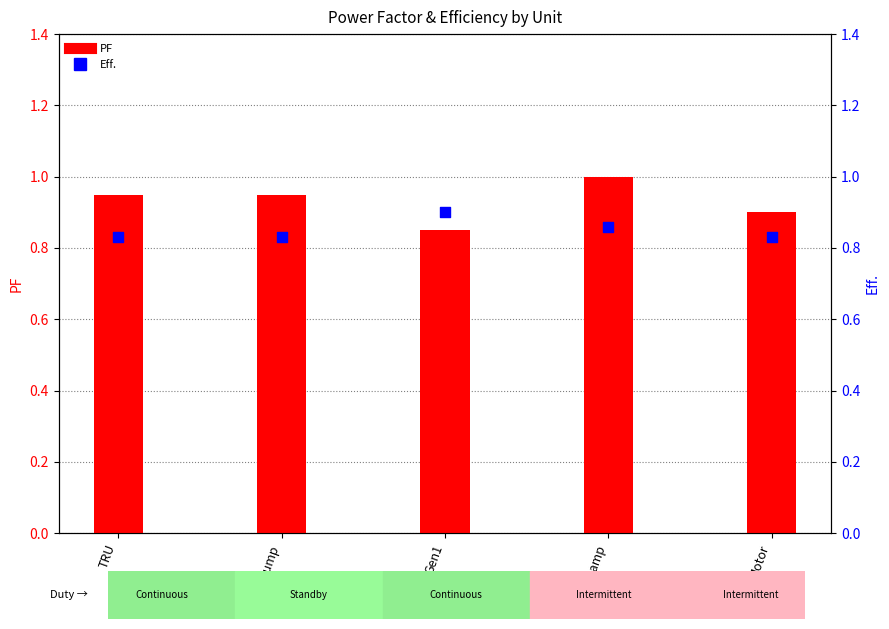

Which series has the widest spread of Y values?

PF